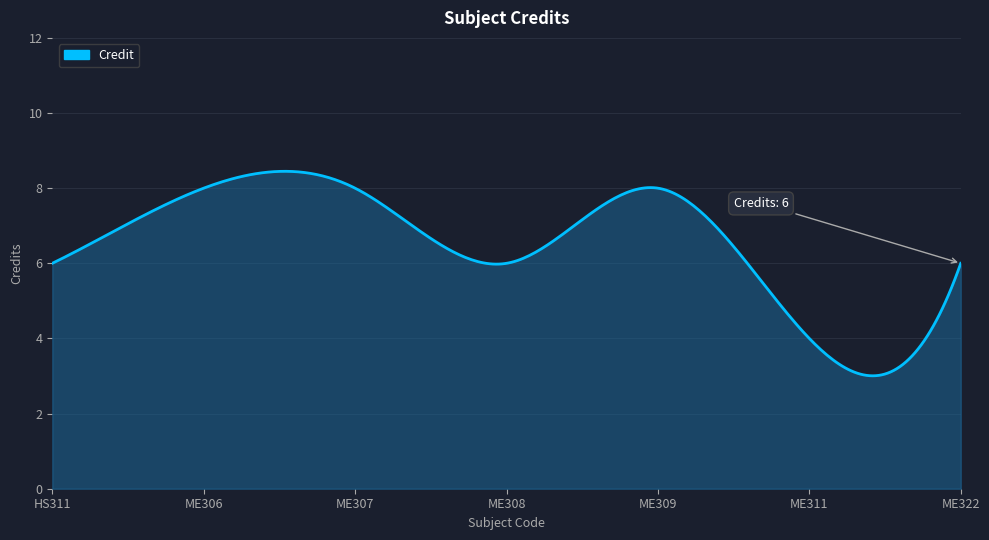

What is the difference between the maximum and minimum values?

5.4